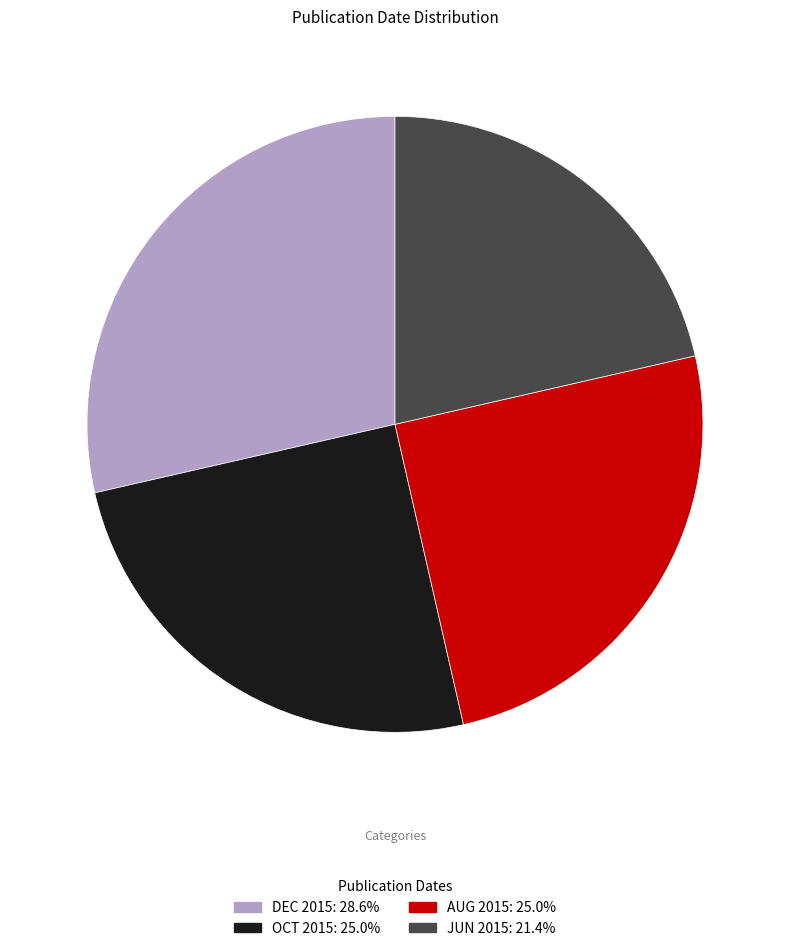

Does any single category account for the majority?

No